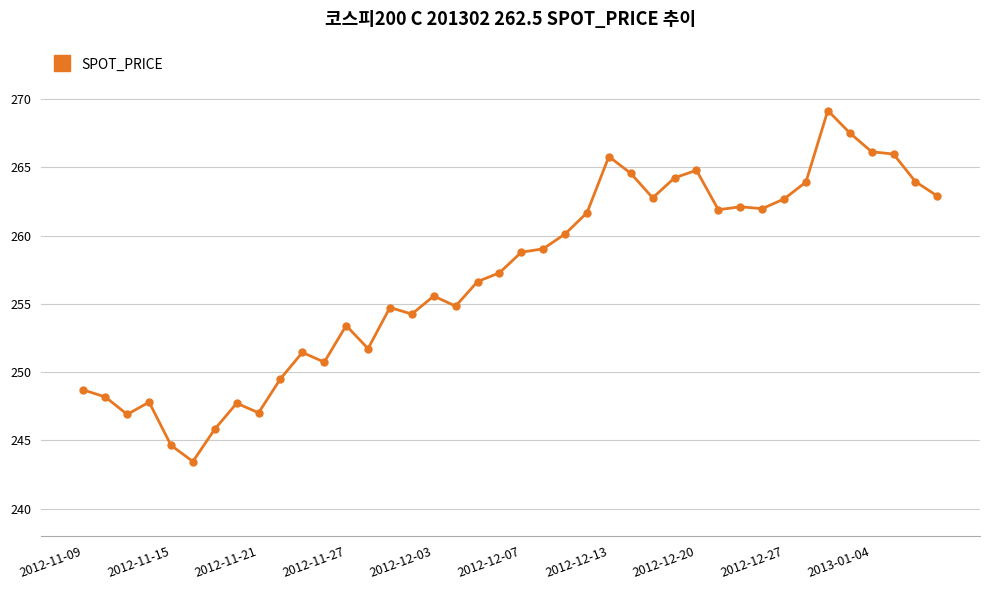

What is the sum of all values?

10280.2